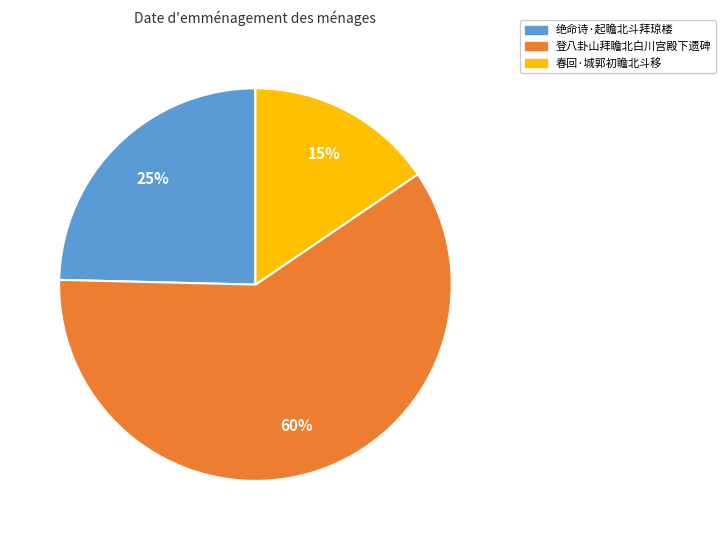

Is there any slice that represents more than half of the pie?

Yes